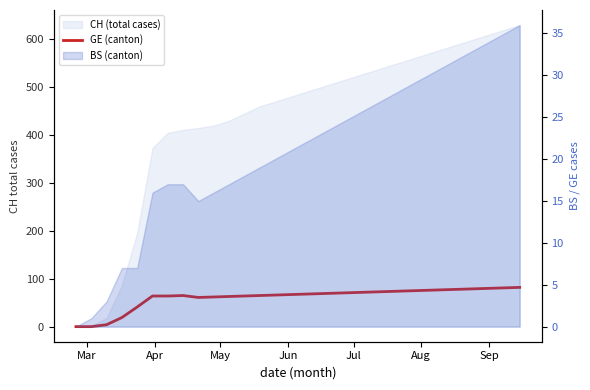

What is the sum of all values?

1830